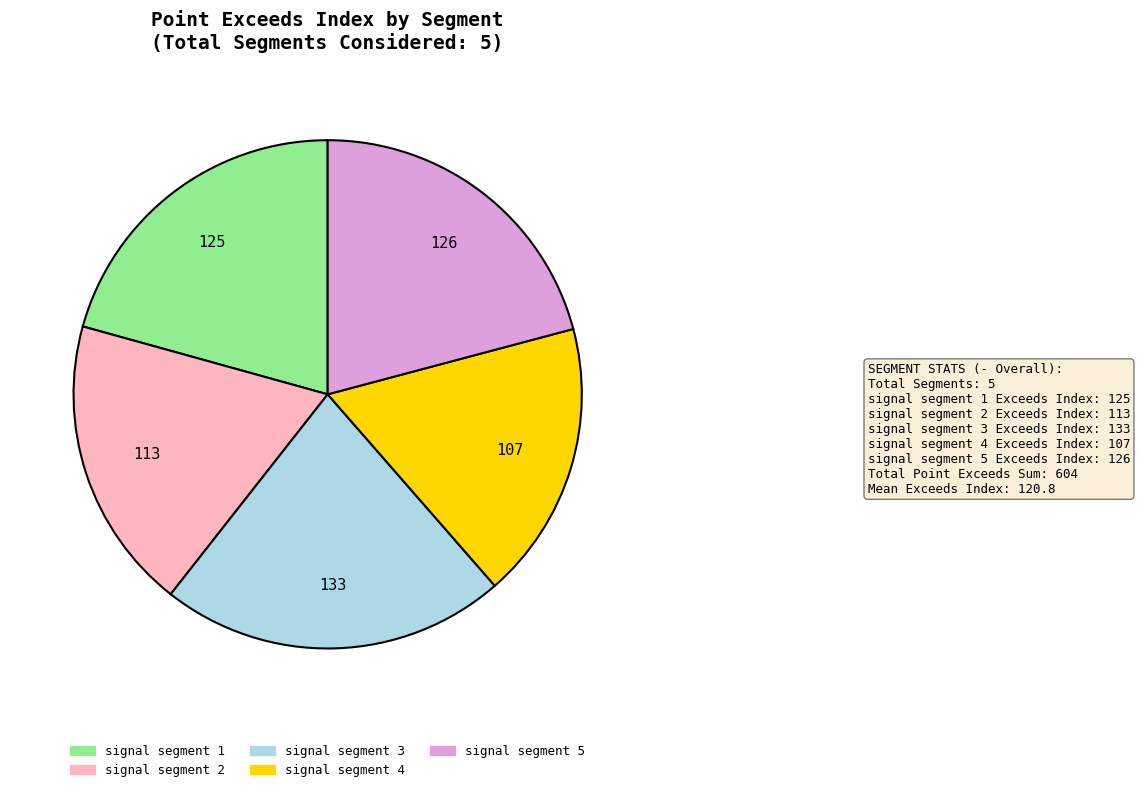

Which has a higher value, signal segment 1 or signal segment 4?

signal segment 1